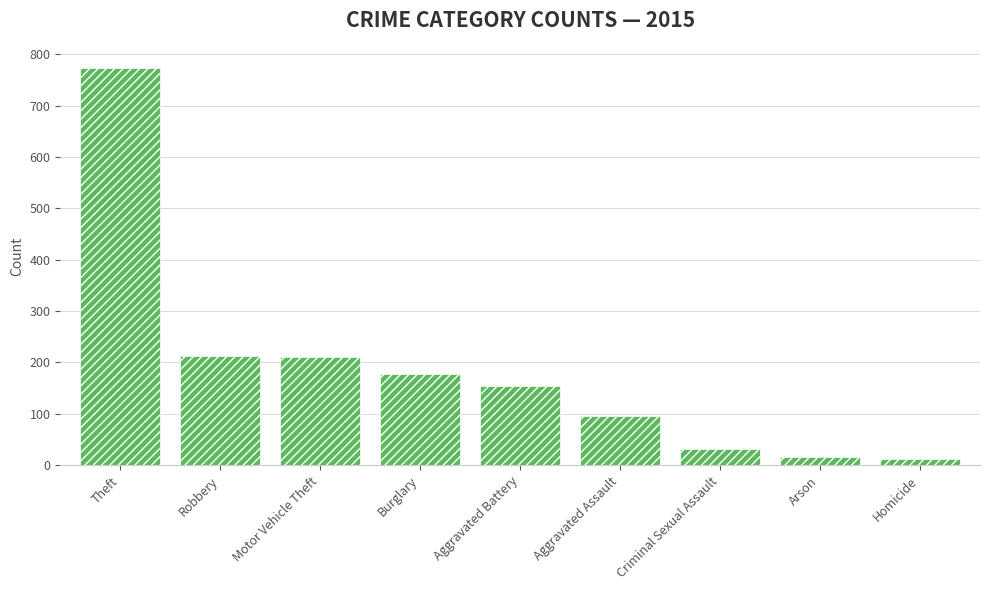

What is the smallest value displayed?

13